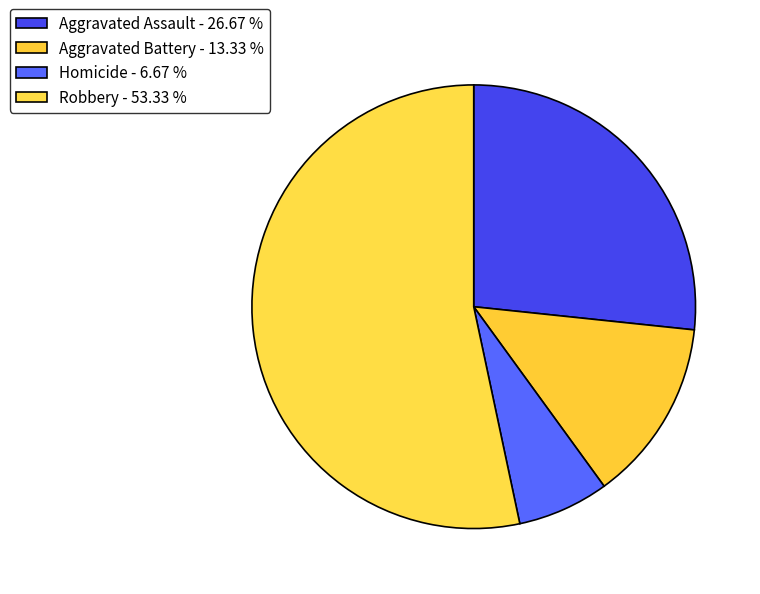

What is the change in value from Aggravated Assault to Robbery?

+4